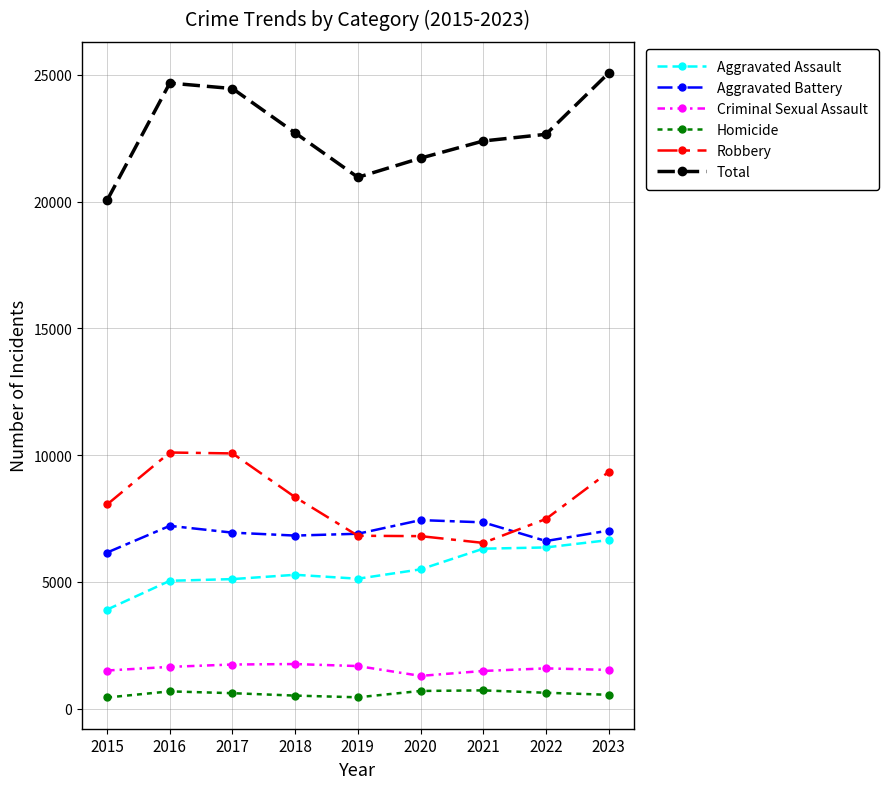

At which label does Homicide first exceed 607?

2016